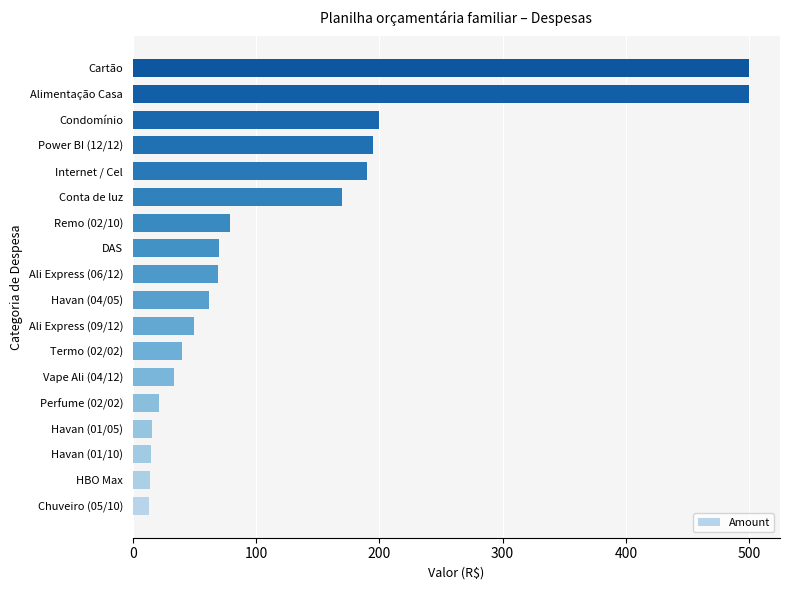

What is the greatest value displayed?

500.0